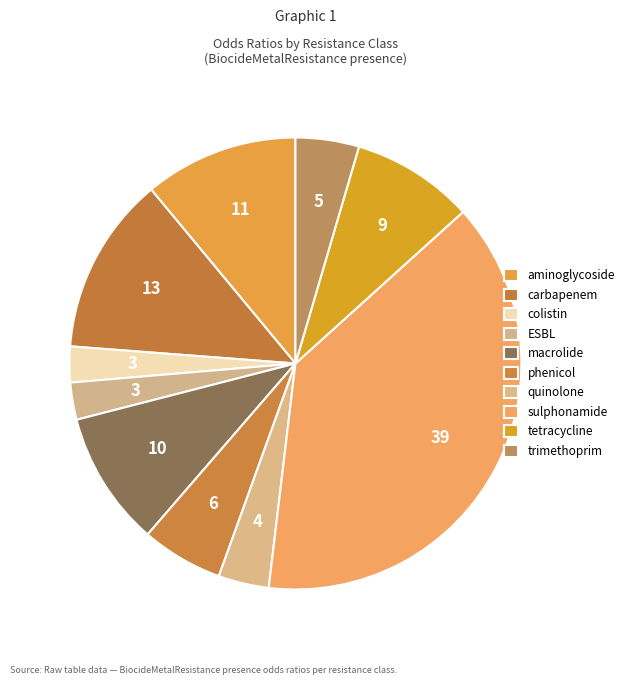

Does any single category account for the majority?

No